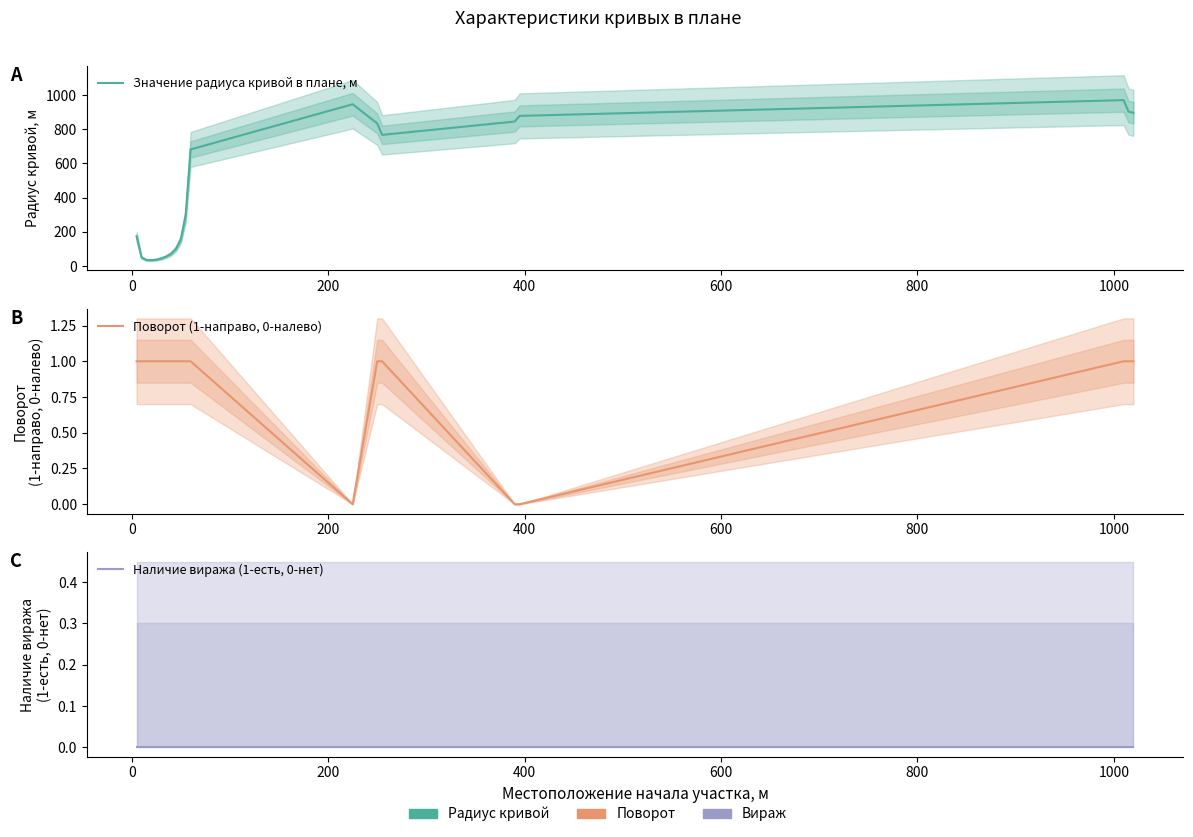

Is this an area chart (filled region under the line)?

No